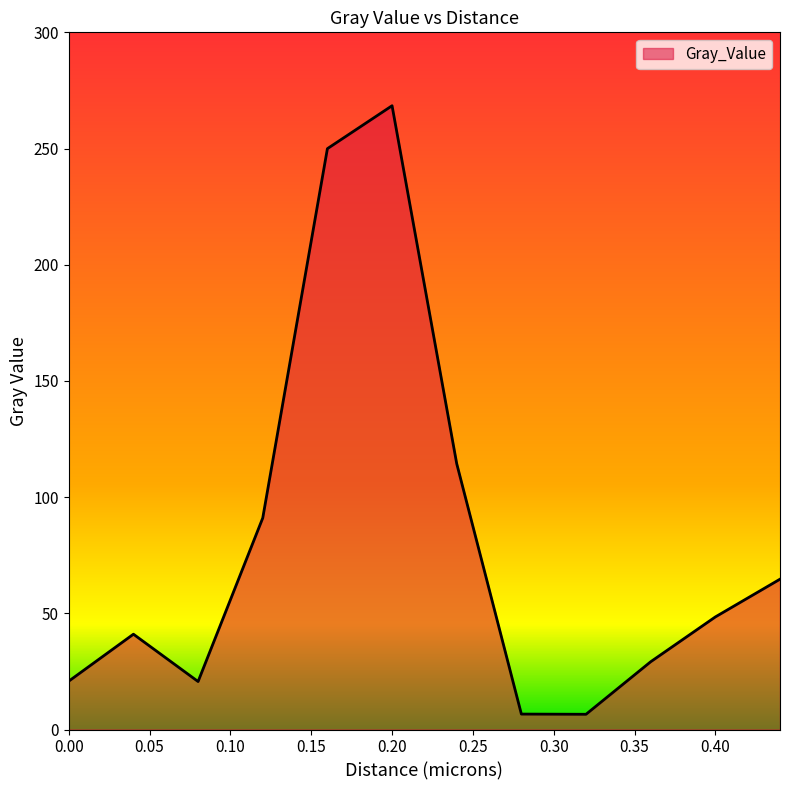

What is the greatest value displayed?

268.4